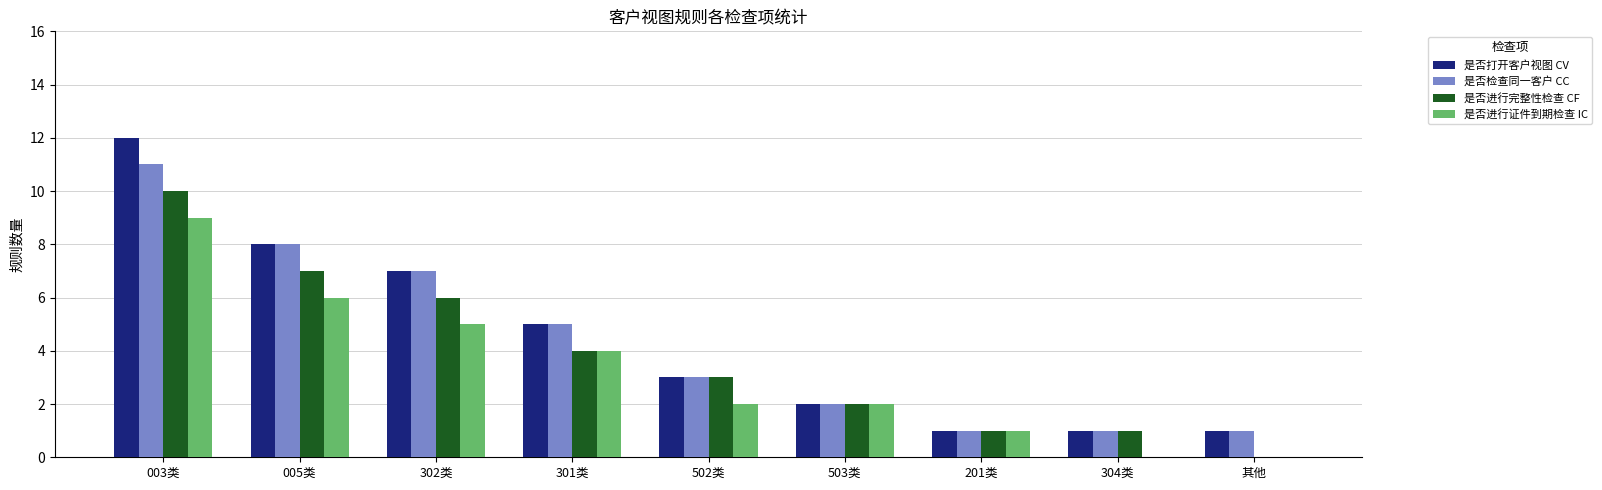

Does the chart contain stacked bars?

No